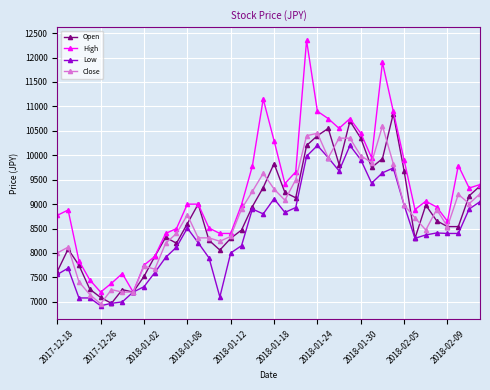

Which series has the largest range (max minus min)?

High